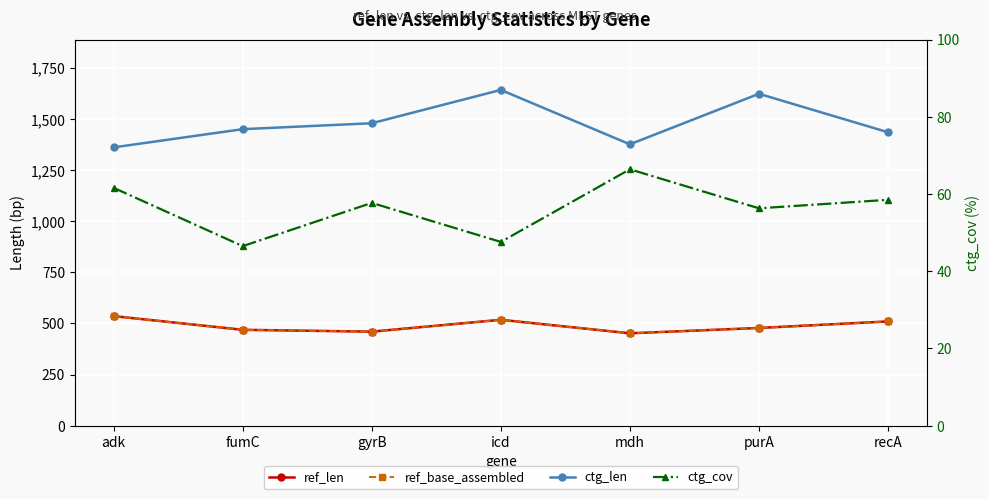

Reading left to right, what are all the values shown in this chart?

ref_len: 536.0	469.0	460.0	518.0	452.0	478.0	510.0
ref_base_assembled: 536.0	469.0	460.0	518.0	452.0	478.0	510.0
ctg_len: 1361.0	1450.0	1479.0	1642.0	1376.0	1623.0	1435.0
ctg_cov: 61.6	46.5	57.7	47.6	66.4	56.3	58.5